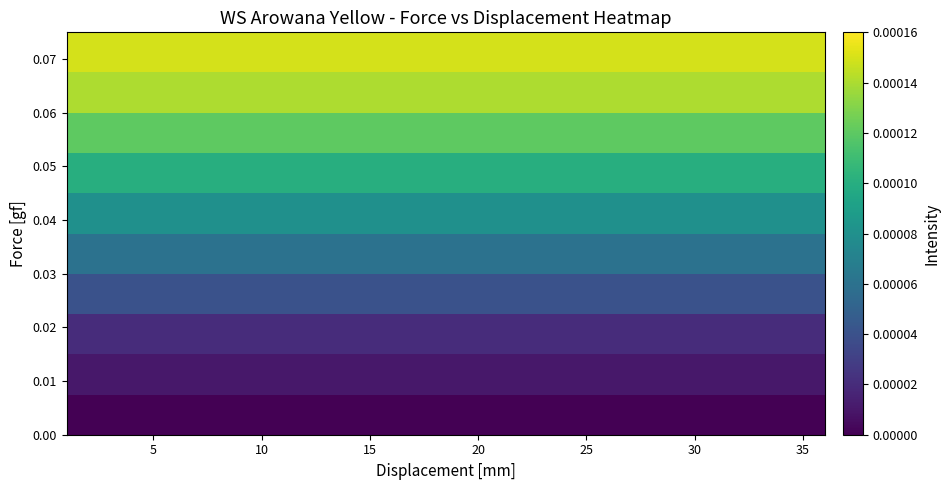

At how many categories does at least one series exceed 0?

36